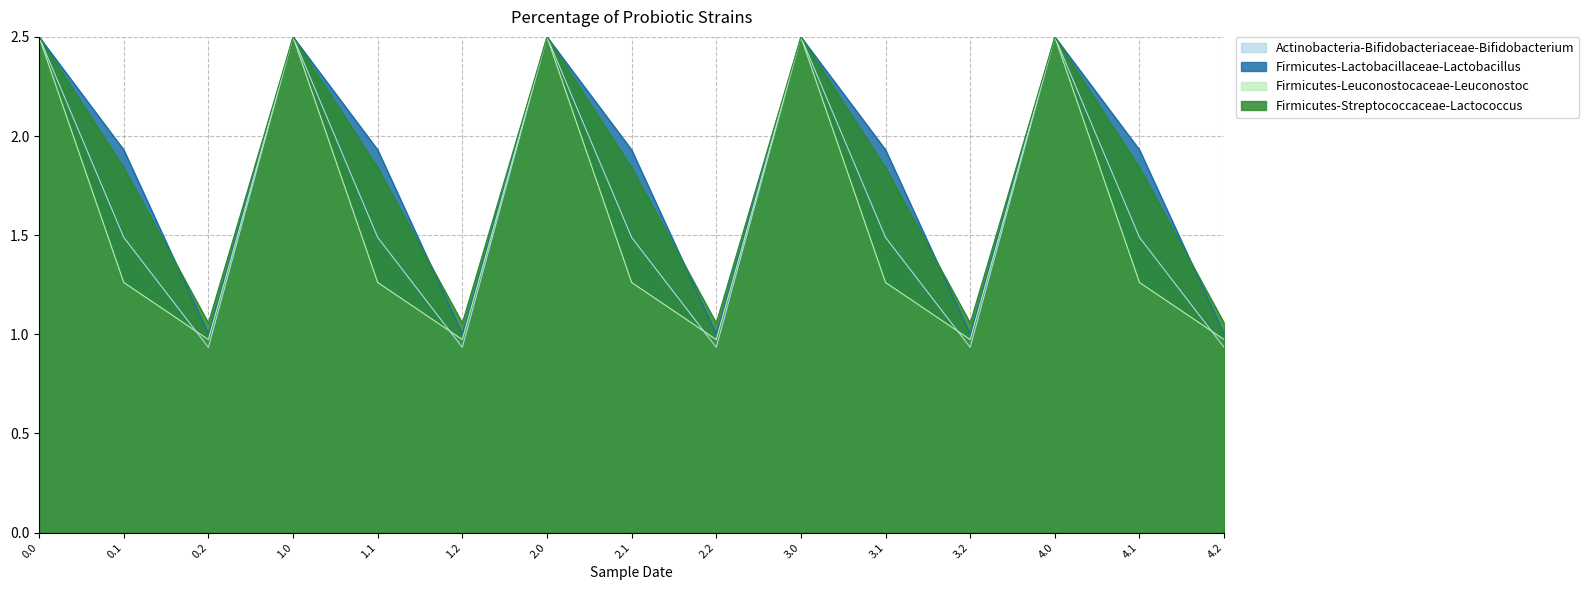

Is it true that Actinobacteria-Bifidobacteriaceae-Bifidobacterium equals 2.5 at 3.0?

True